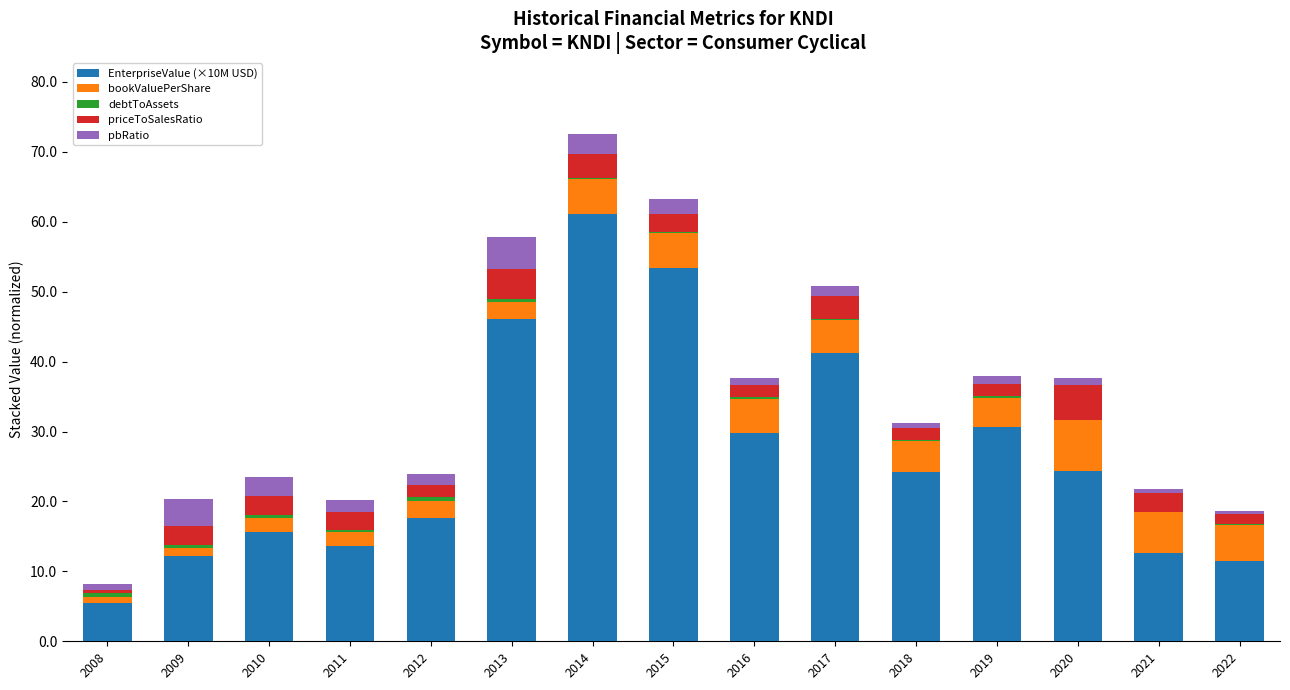

At which category is the sum across all series the highest?

2014